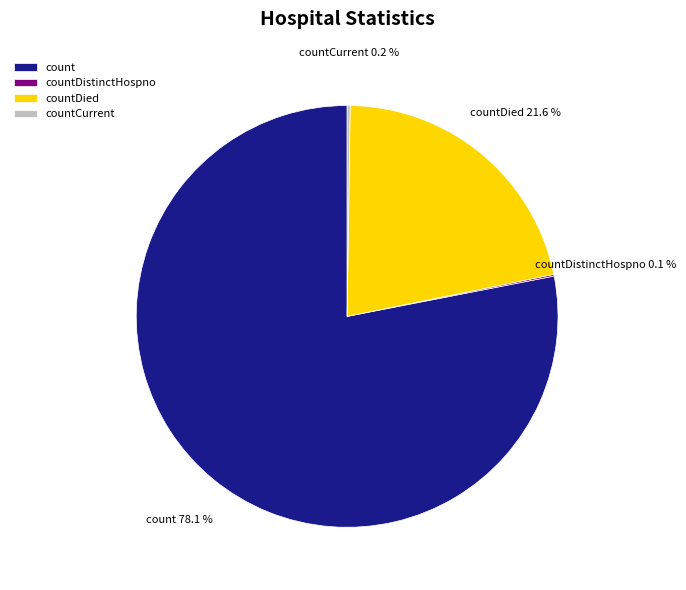

How much of the chart is everything except count?

21.9%